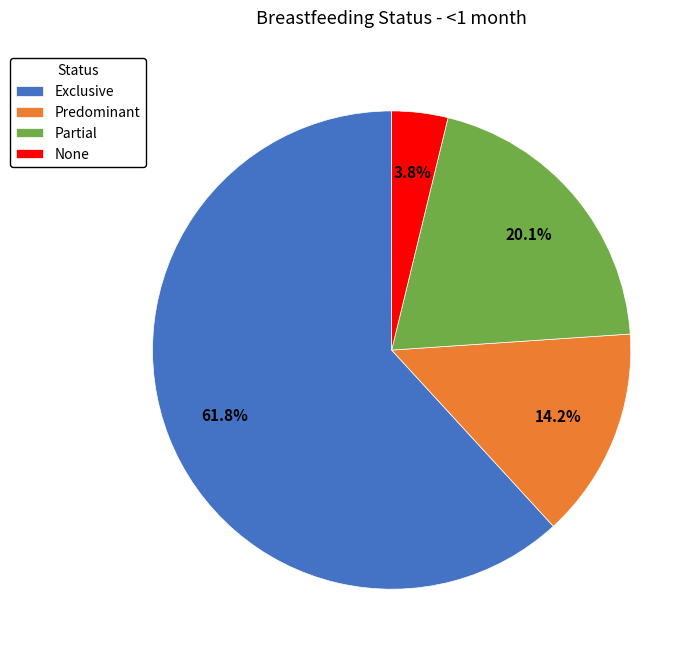

What percentage do None and Predominant together represent?

18.0%